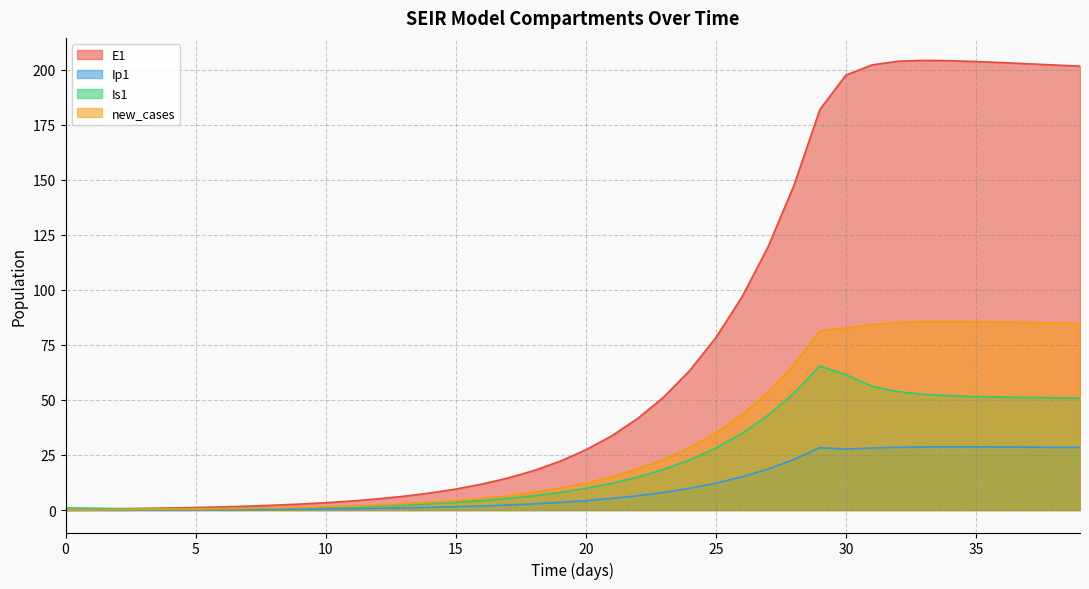

Reading left to right, list all the values displayed in this chart.

E1: 0=0.0	1=0.3	2=0.5	3=0.7	4=0.9	5=1.1	6=1.4	7=1.8	8=2.2	9=2.7	10=3.3	11=4.1	12=5.1	13=6.2	14=7.7	15=9.5	16=11.8	17=14.5	18=17.9	19=22.1	20=27.3	21=33.7	22=41.6	23=51.4	24=63.4	25=78.3	26=96.7	27=119.4	28=147.4	29=182.0	30=197.6	31=202.2	32=203.9	33=204.3	34=204.1	35=203.7	36=203.2	37=202.7	38=202.2	39=201.6
Ip1: 0=0.0	1=0.0	2=0.1	3=0.1	4=0.1	5=0.2	6=0.2	7=0.3	8=0.3	9=0.4	10=0.5	11=0.6	12=0.8	13=1.0	14=1.2	15=1.5	16=1.8	17=2.3	18=2.8	19=3.4	20=4.3	21=5.2	22=6.5	23=8.0	24=9.9	25=12.2	26=15.1	27=18.6	28=22.9	29=28.3	30=27.7	31=28.1	32=28.5	33=28.7	34=28.7	35=28.7	36=28.6	37=28.6	38=28.5	39=28.4
Is1: 0=1.0	1=0.8	2=0.7	3=0.6	4=0.6	5=0.6	6=0.7	7=0.8	8=0.9	9=1.0	10=1.3	11=1.5	12=1.9	13=2.3	14=2.8	15=3.4	16=4.2	17=5.2	18=6.5	19=8.0	20=9.8	21=12.1	22=15.0	23=18.5	24=22.8	25=28.2	26=34.8	27=42.9	28=53.0	29=65.4	30=61.4	31=56.3	32=53.8	33=52.5	34=51.9	35=51.5	36=51.3	37=51.1	38=51.0	39=50.8
new_cases: 0=0.0	1=0.1	2=0.2	3=0.3	4=0.4	5=0.5	6=0.6	7=0.8	8=1.0	9=1.2	10=1.5	11=1.8	12=2.3	13=2.8	14=3.5	15=4.3	16=5.3	17=6.5	18=8.0	19=9.9	20=12.2	21=15.1	22=18.6	23=23.0	24=28.4	25=35.1	26=43.3	27=53.5	28=66.0	29=81.5	30=82.7	31=84.3	32=85.2	33=85.6	34=85.7	35=85.6	36=85.4	37=85.2	38=85.0	39=84.7